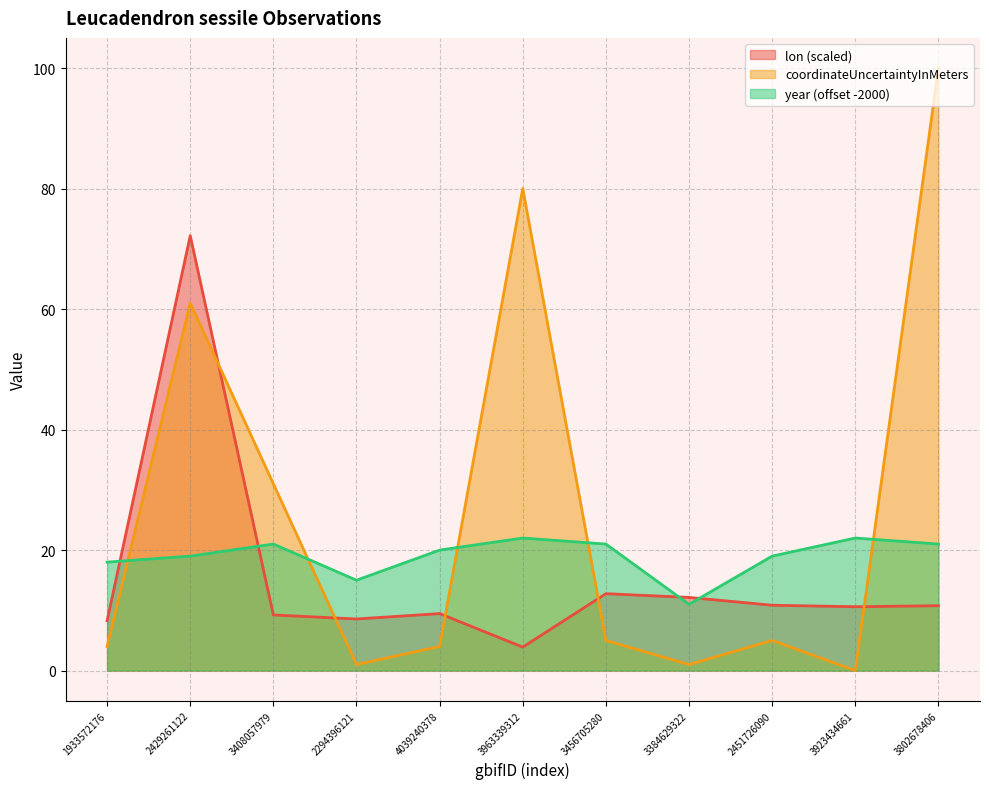

How many data points in lon are above 10?

6